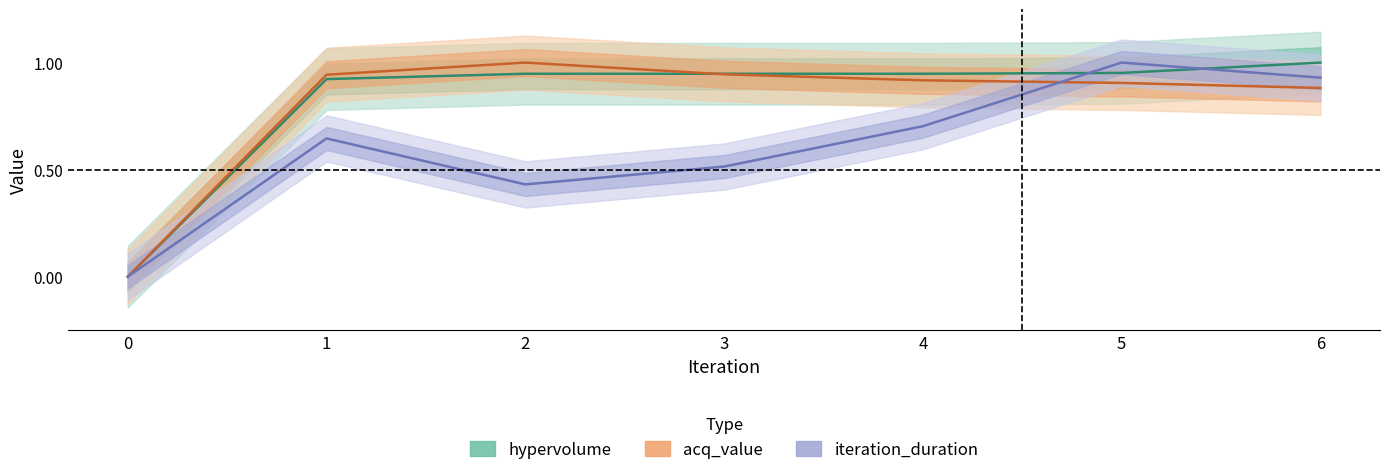

What is the difference between the second highest and second lowest values in the acq_value series?

0.1